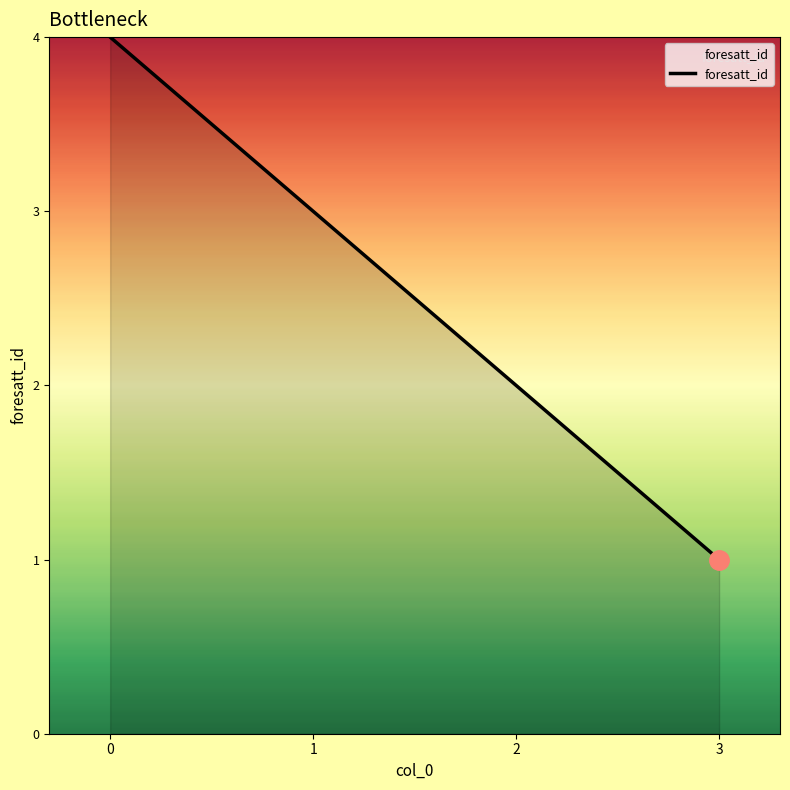

What is the change in value from 1 to 2?

-1